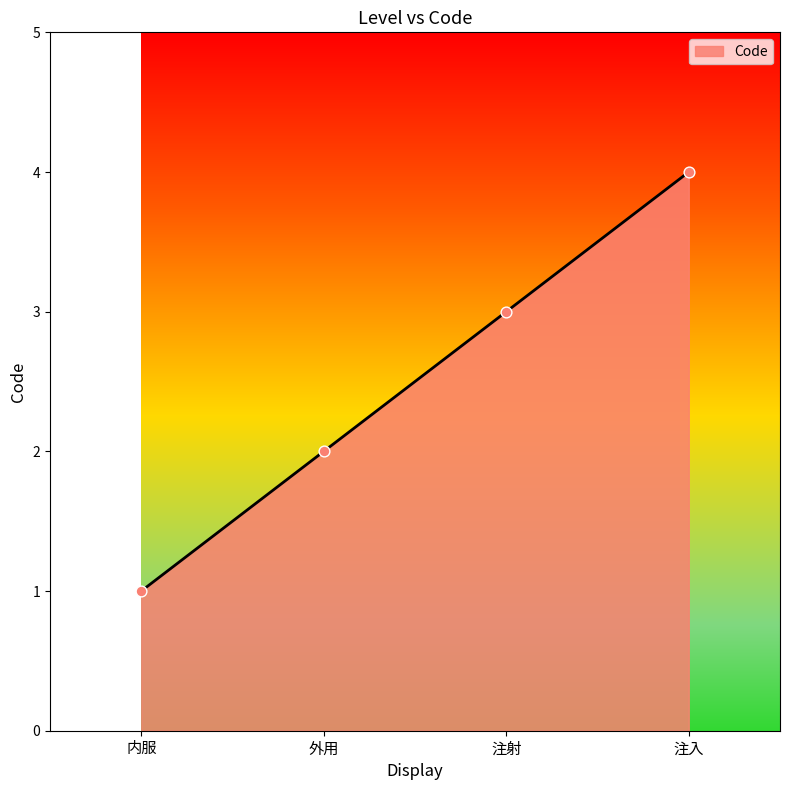

What is the change in value from 注射 to 注入?

+1